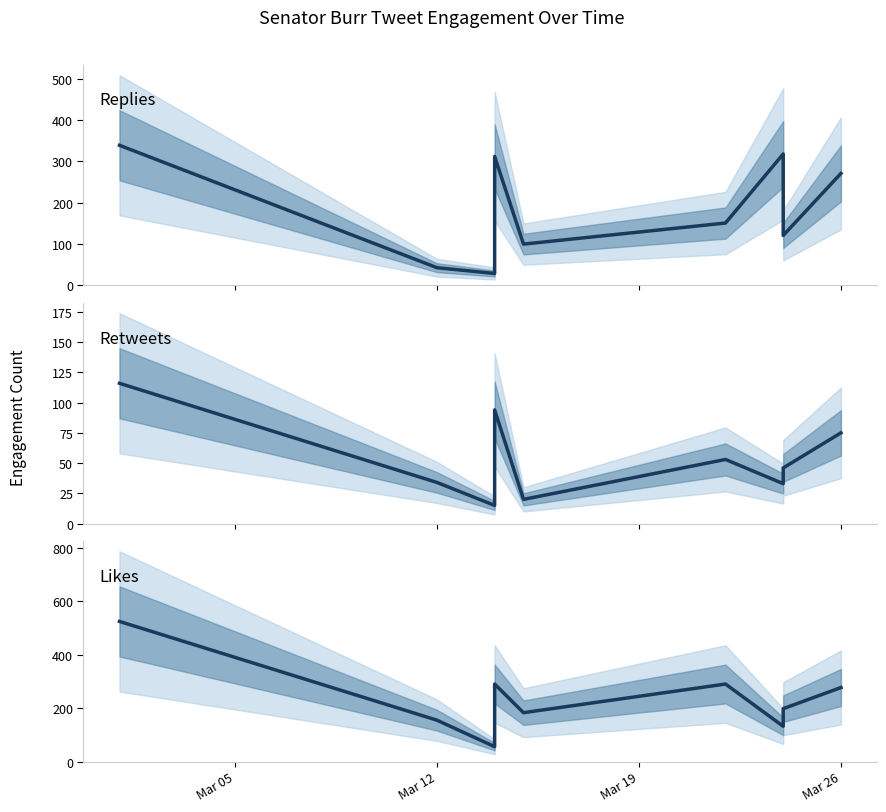

What is the difference between the maximum and minimum values in the Likes series?

468